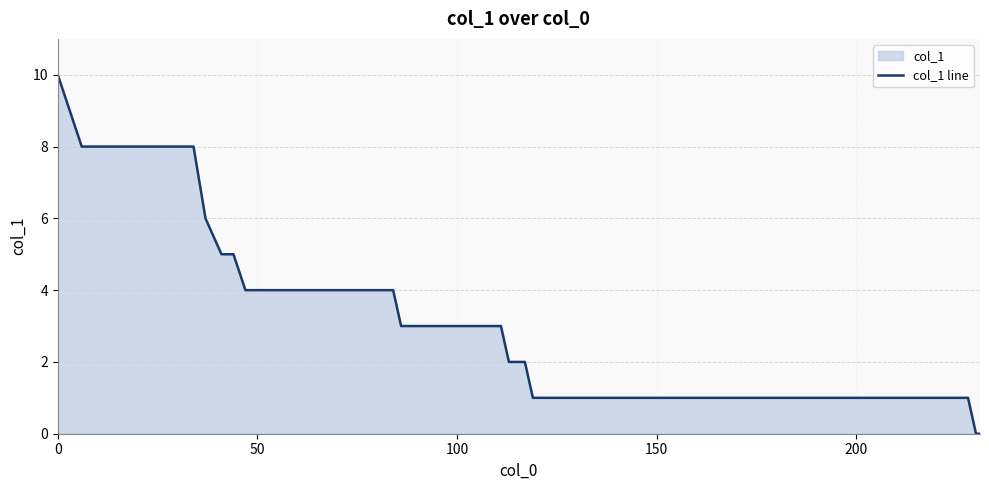

What is the label of the 29th point from the left?

28